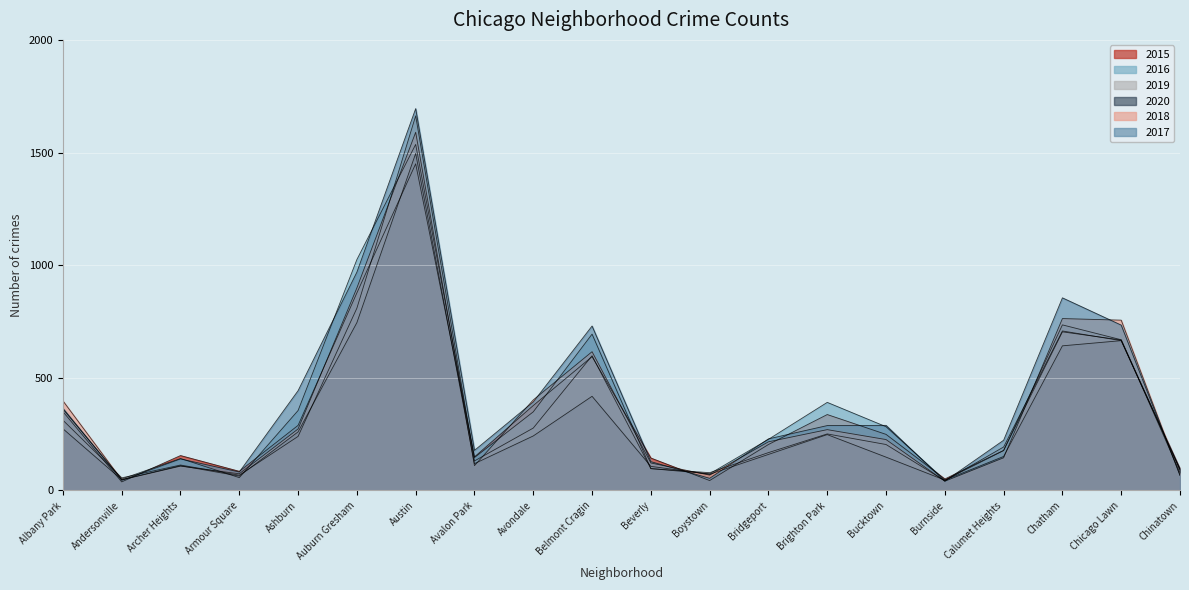

Reading left to right, list all the values displayed in this chart.

2015: 350	38	155	85	289	877	1450	149	377	594	144	44	204	337	249	51	178	704	668	94
2016: 361	51	142	57	355	1025	1536	146	349	694	97	74	227	391	283	46	177	735	669	79
2019: 312	56	113	68	240	809	1663	131	277	598	97	79	168	251	204	43	193	708	665	92
2020: 274	48	110	64	260	745	1496	119	242	418	107	72	160	248	148	46	151	642	665	95
2018: 398	47	108	74	273	899	1590	110	402	616	122	68	216	270	226	41	145	763	756	67
2017: 365	45	140	82	443	969	1695	178	393	730	128	54	229	288	289	41	223	855	734	67